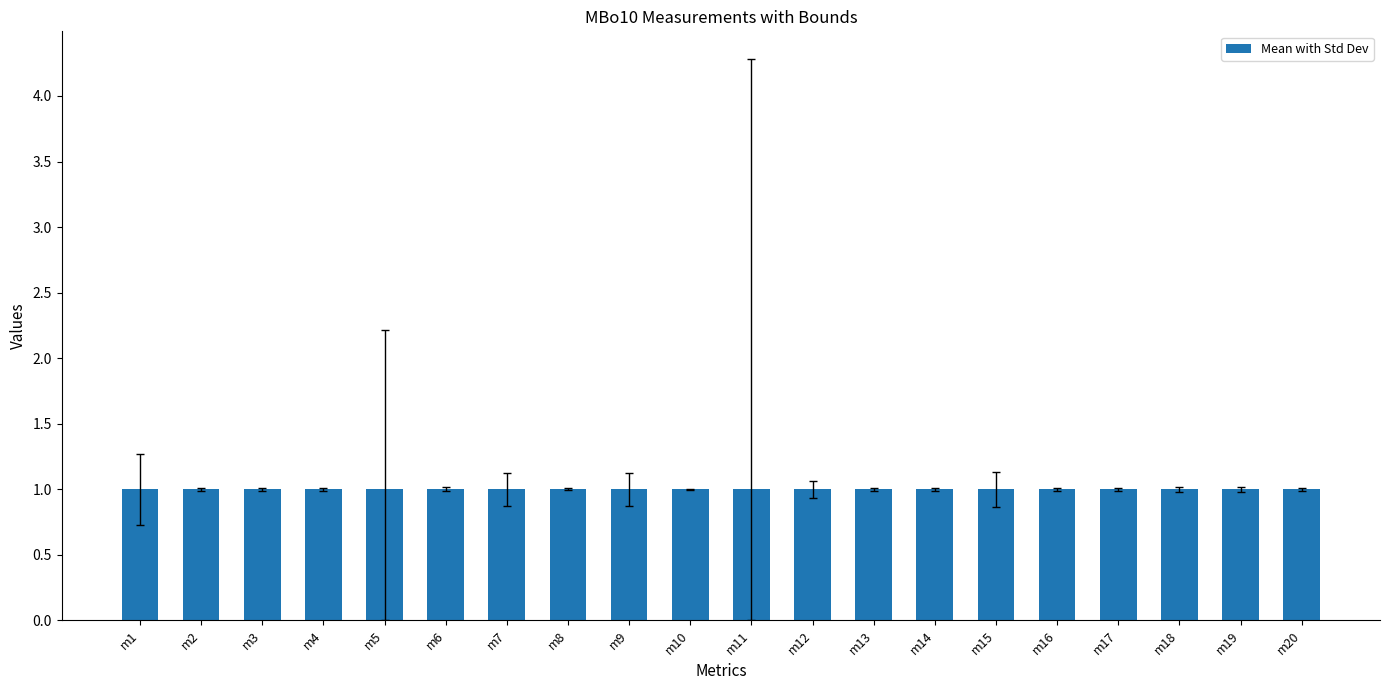

Which category has the highest value across all series?

m11